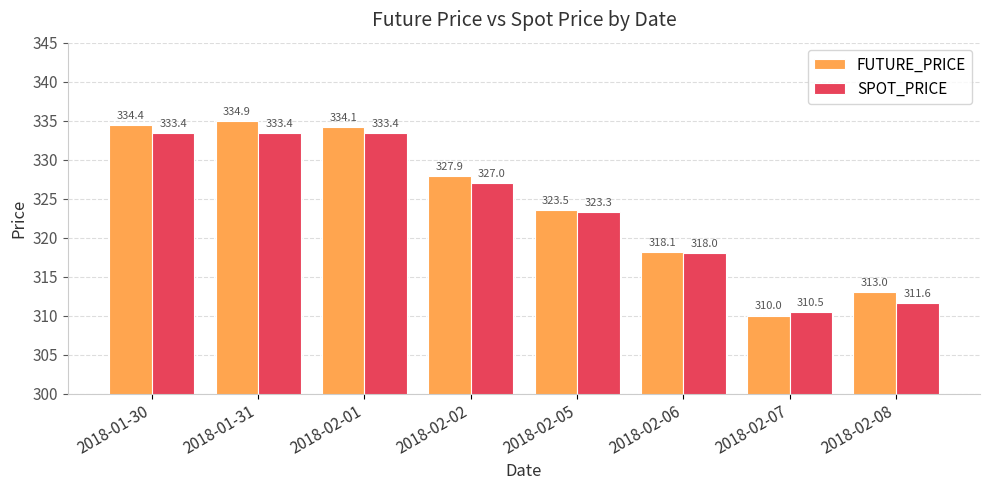

How many series are shown in this chart?

2